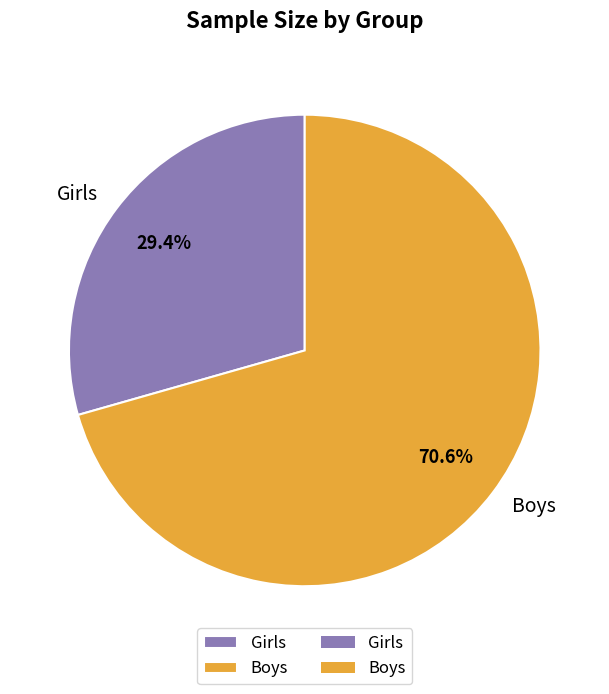

To the nearest percent, what is the average slice percentage?

50%